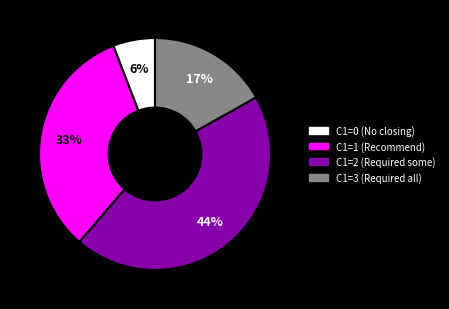

To the nearest percent, what is the average slice percentage?

25%